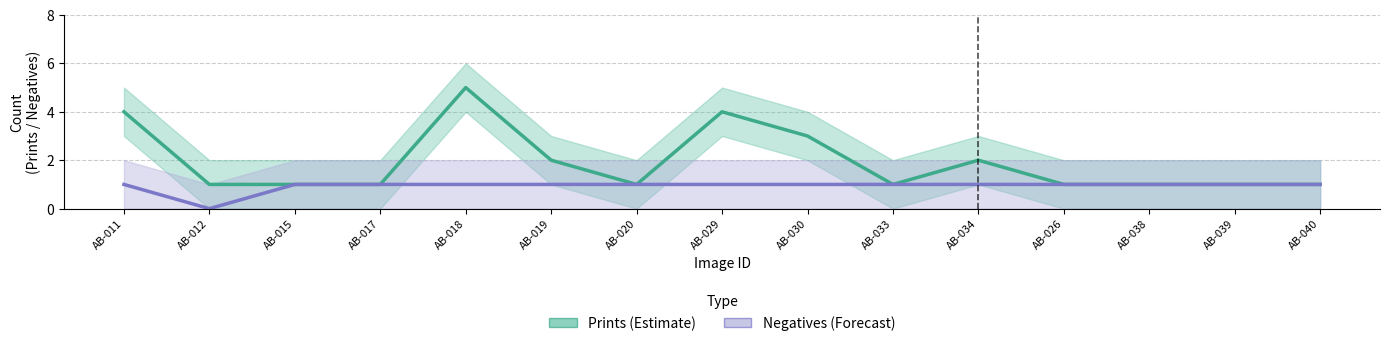

Is it true that Prints (Estimate) equals 1 at AB-017?

True